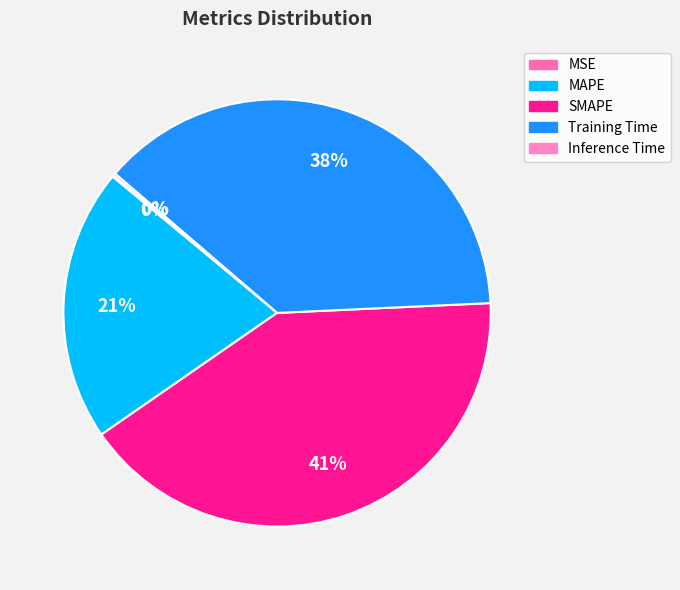

Rank the categories by value from highest to lowest.

SMAPE, Training Time, MAPE, Inference Time, MSE